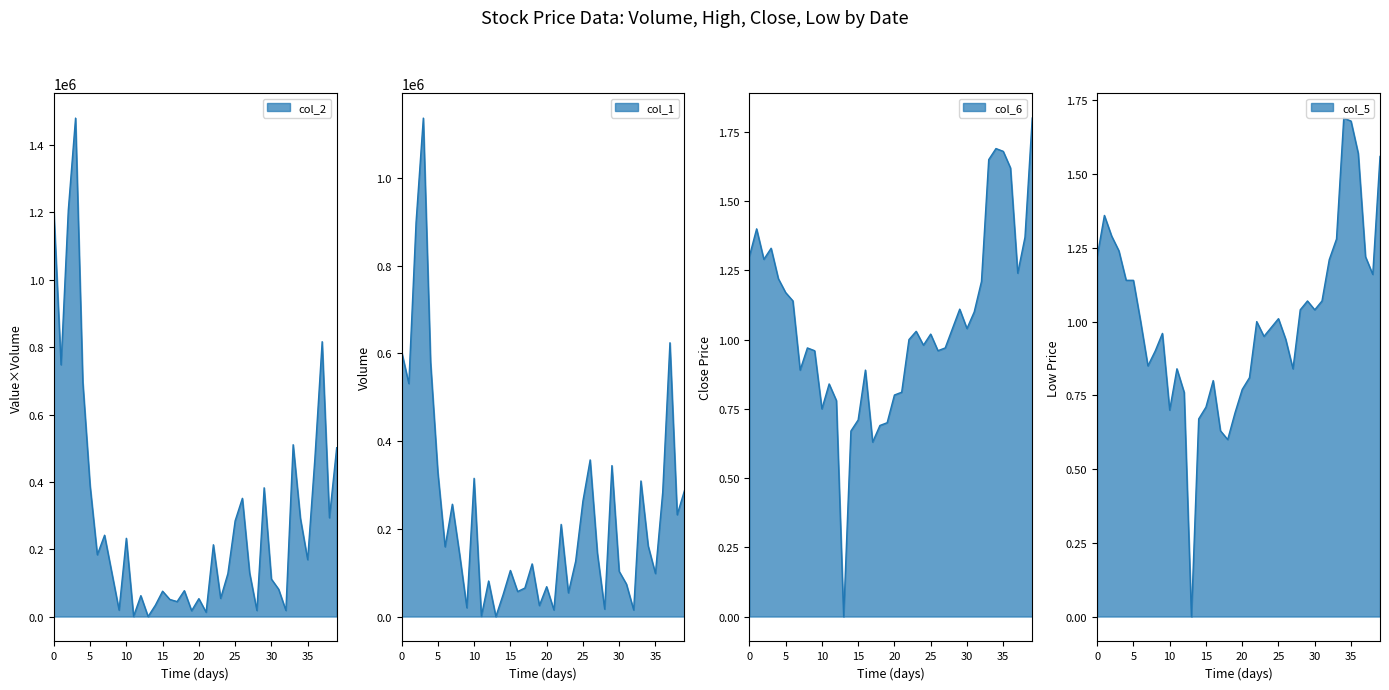

The col_4 series shows 0.7 at 15. True or false?

True